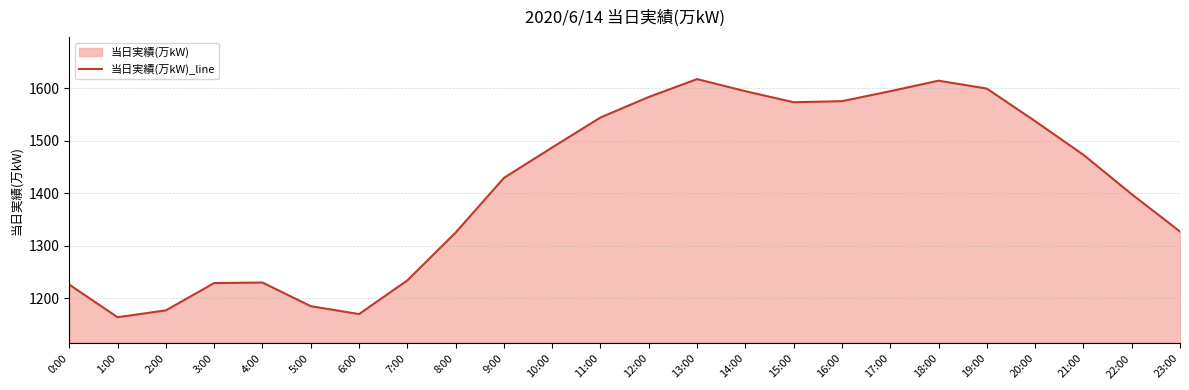

Reading left to right, list all the values displayed in this chart.

1226	1164	1177	1229	1230	1185	1170	1234	1325	1429	1487	1544	1583	1617	1594	1573	1575	1594	1614	1599	1537	1473	1398	1327